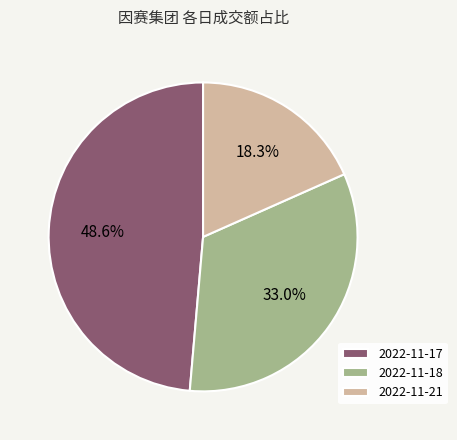

Rank the categories by value from highest to lowest.

2022-11-17, 2022-11-18, 2022-11-21